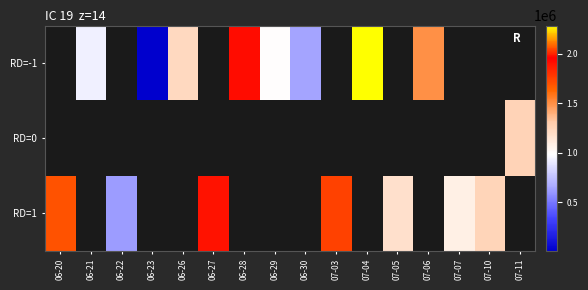

How many categories are shown in the chart?

16